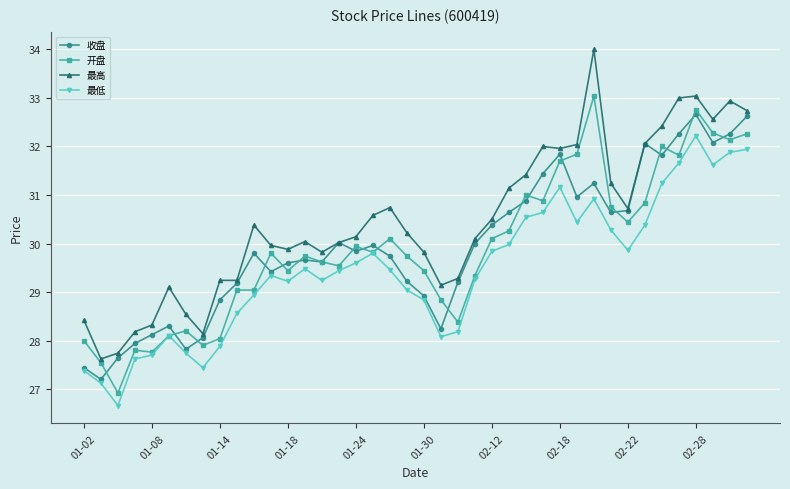

Rank the series by their maximum value, from lowest to highest.

最低, 收盘, 开盘, 最高